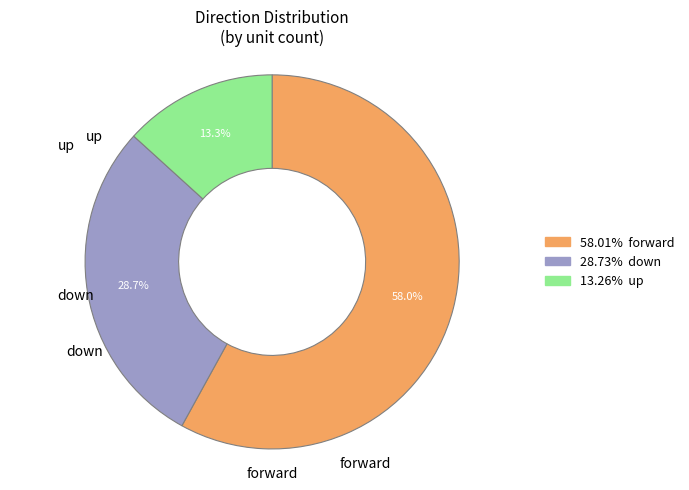

How many slices are in this pie chart?

3